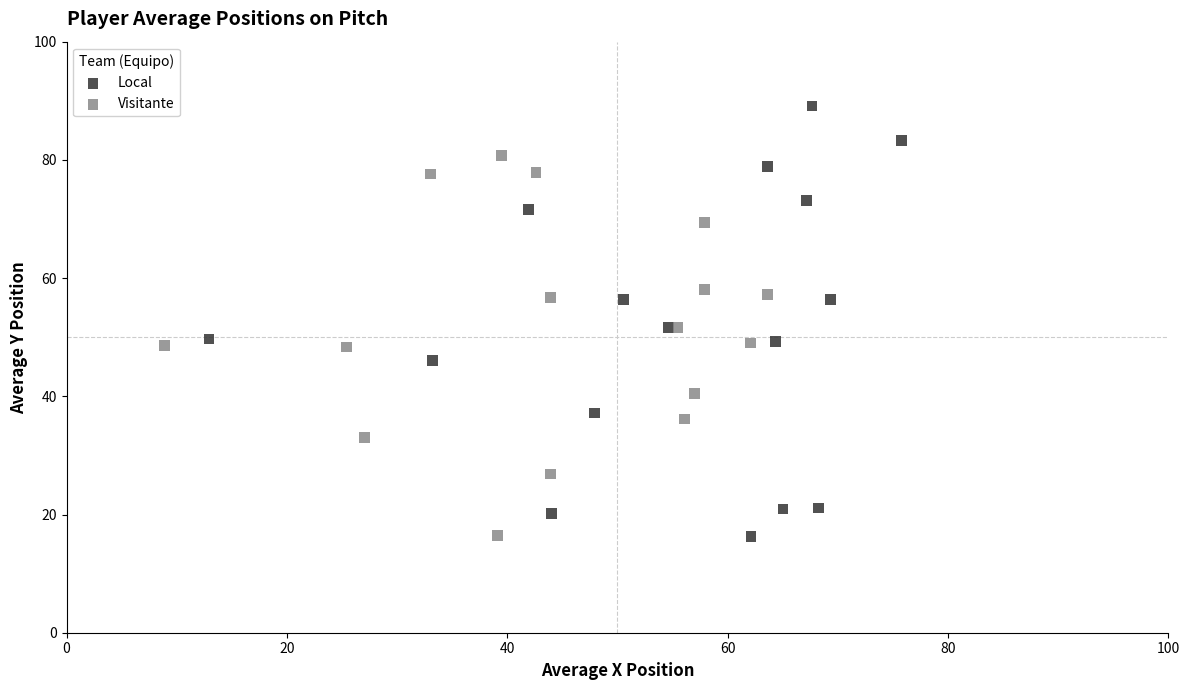

Which series reaches the maximum Y coordinate?

Local